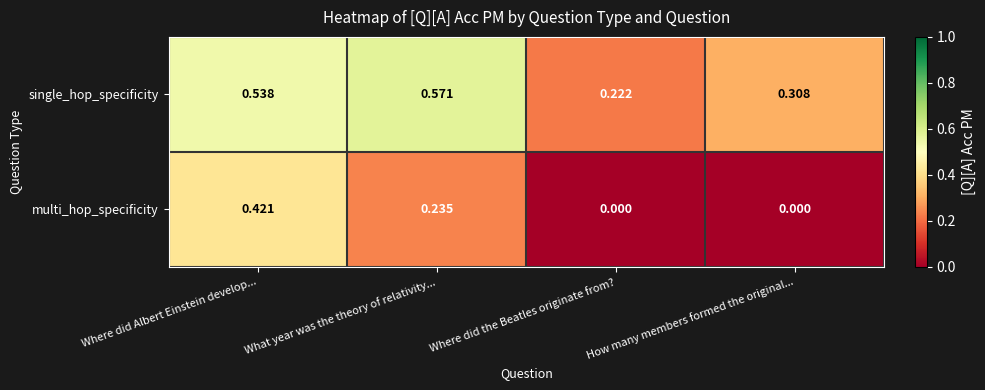

At which category is the sum across all series the highest?

Where did Albert Einstein develop...